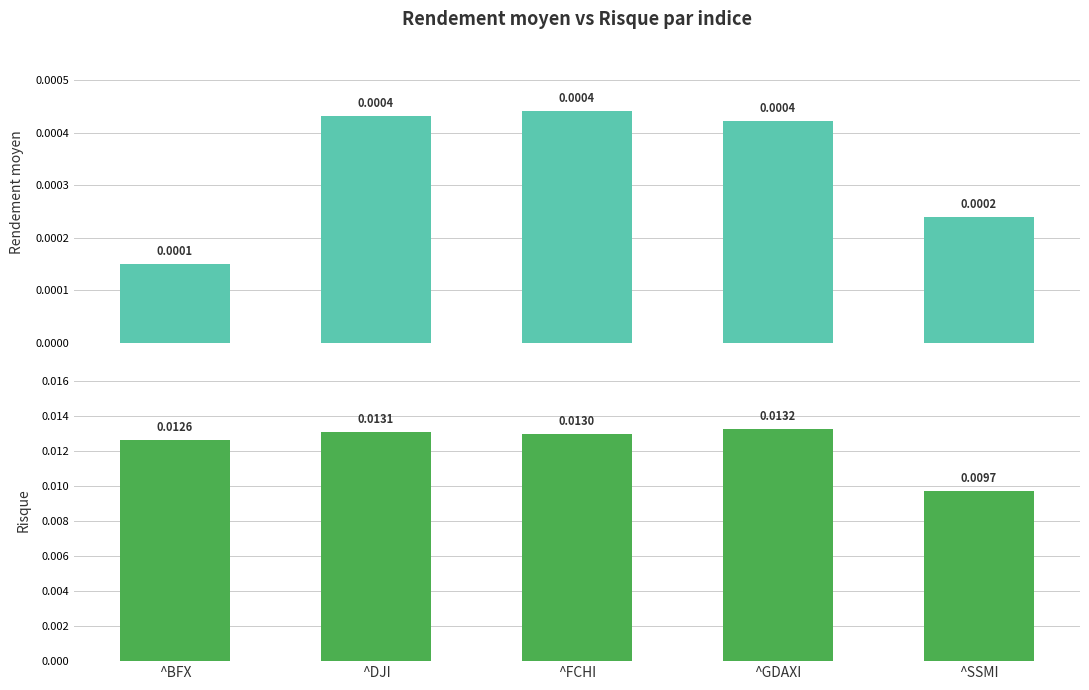

At which category is the sum across all series the highest?

^GDAXI